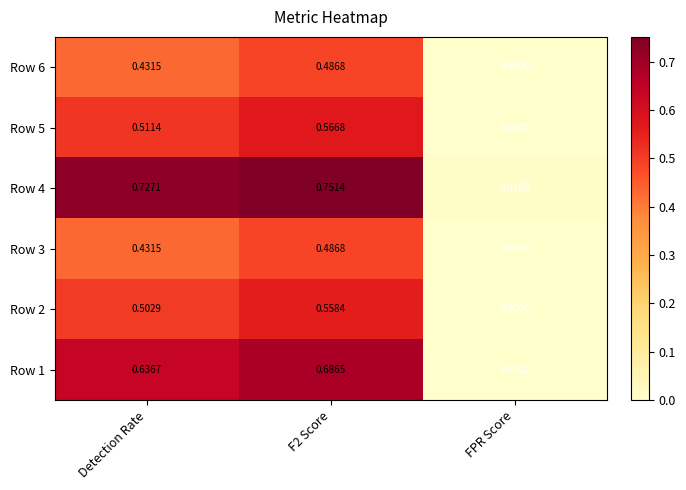

At which label does Row 5 reach its minimum?

FPR Score